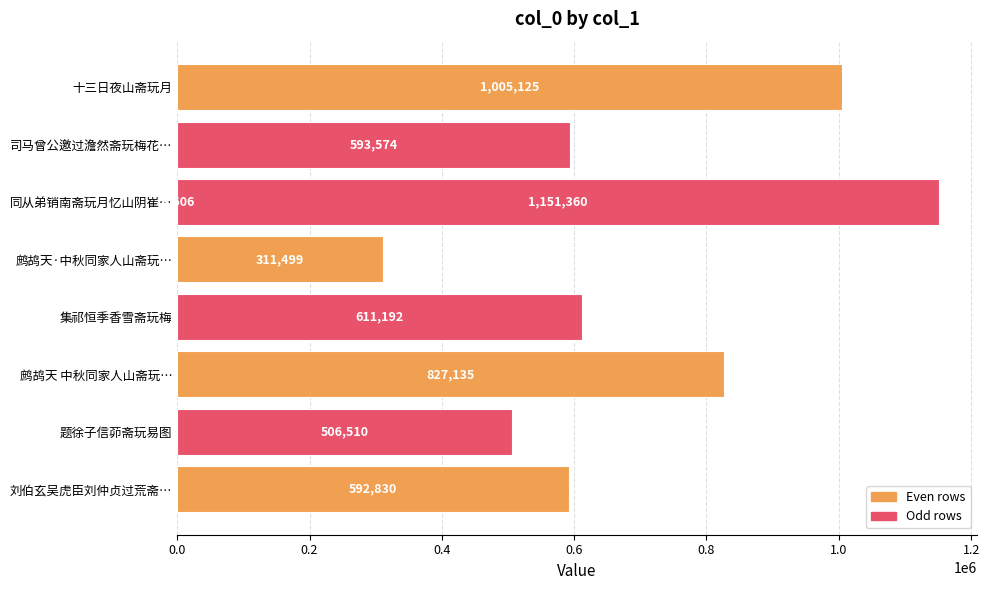

What is the smallest value displayed?

3606